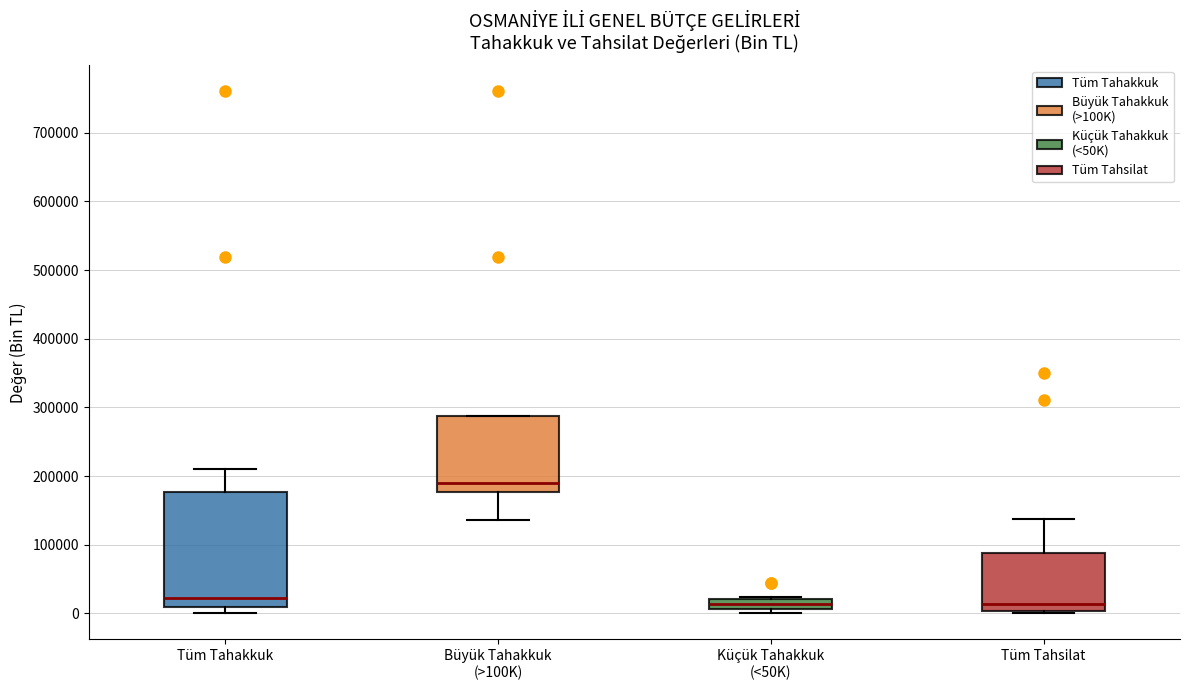

Comparing the boxes themselves (not the whiskers), which one is the tallest?

Tüm Tahakkuk